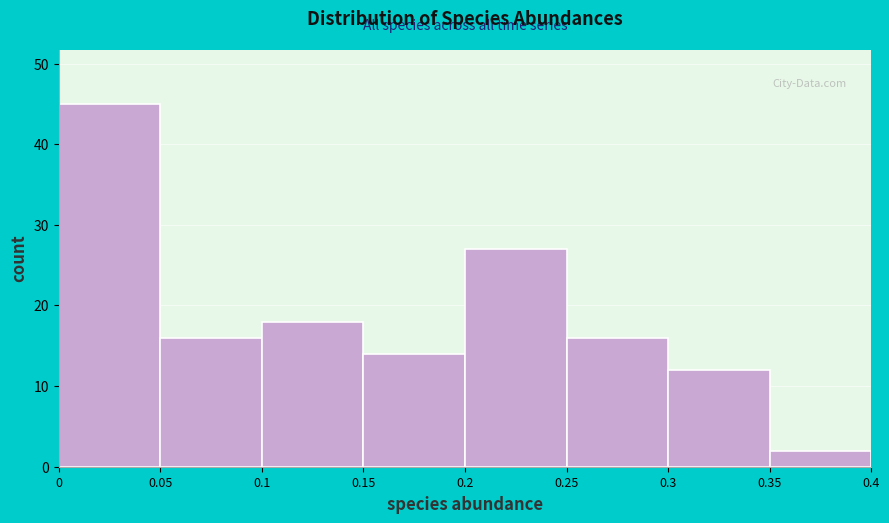

Which range on the x-axis has the tallest bar?

0 to 0.05